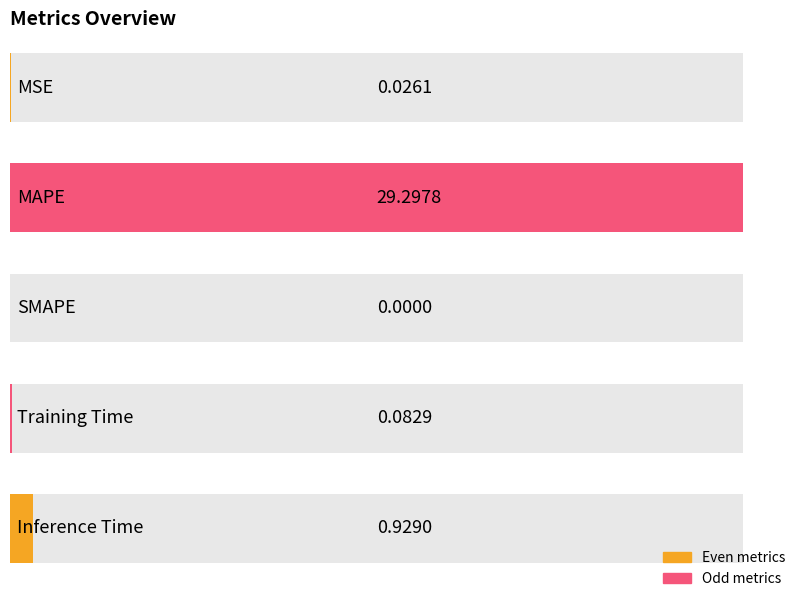

At which label is the value closest to 14?

Inference Time